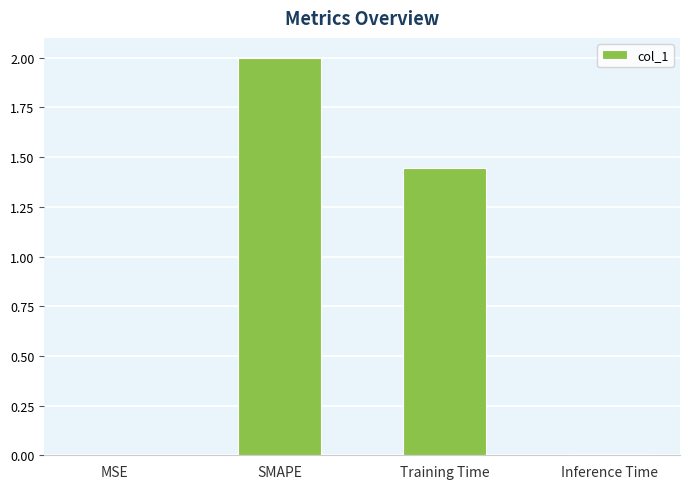

Where does the data first go above 1?

SMAPE